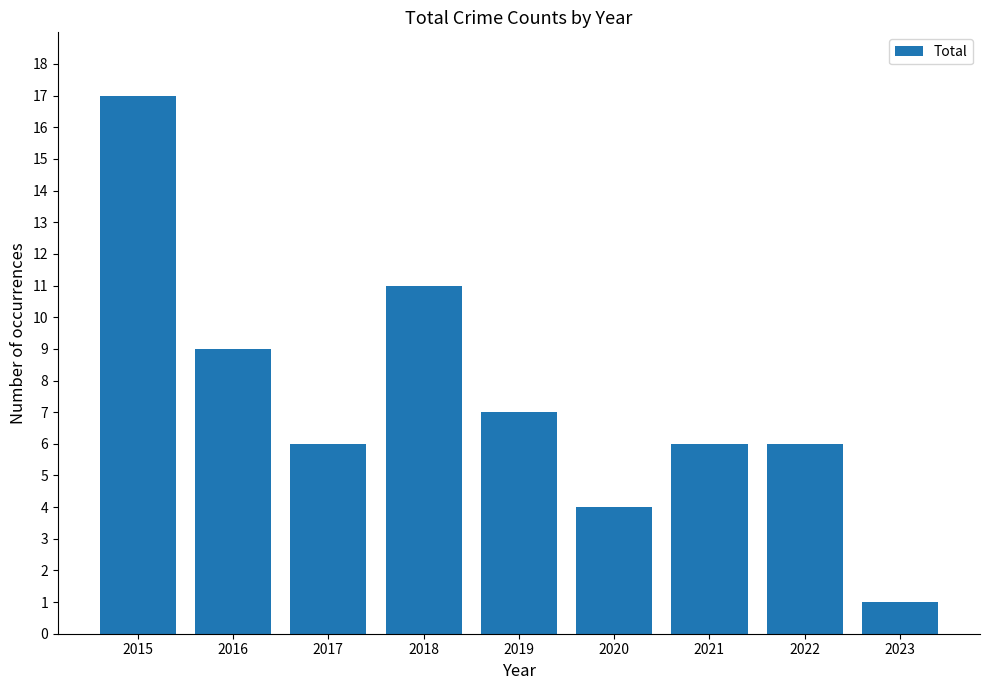

What is the ratio of the value at 2019 to the value at 2016?

0.8